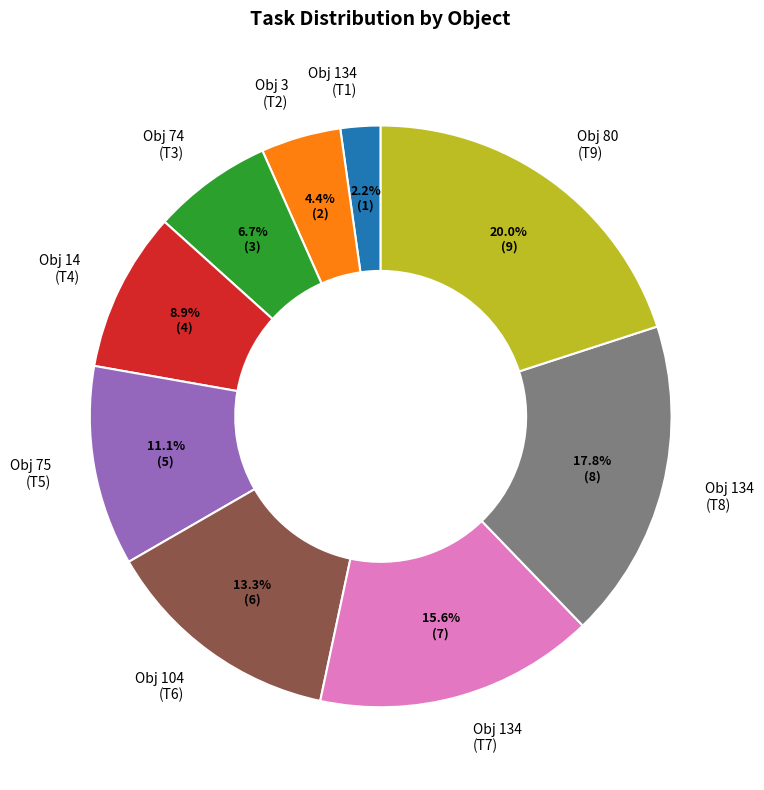

How many slices are in this pie chart?

9